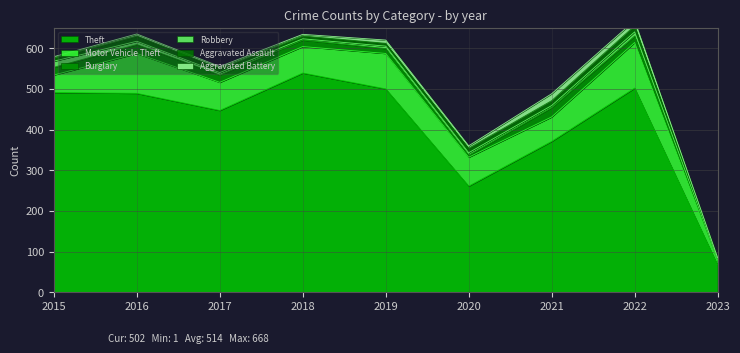

What is the average value of the Aggravated Assault series?

10